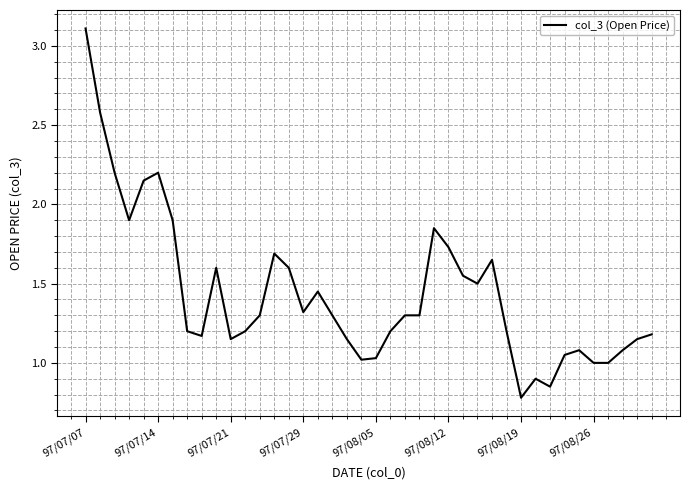

What is the sum of all values?

57.6